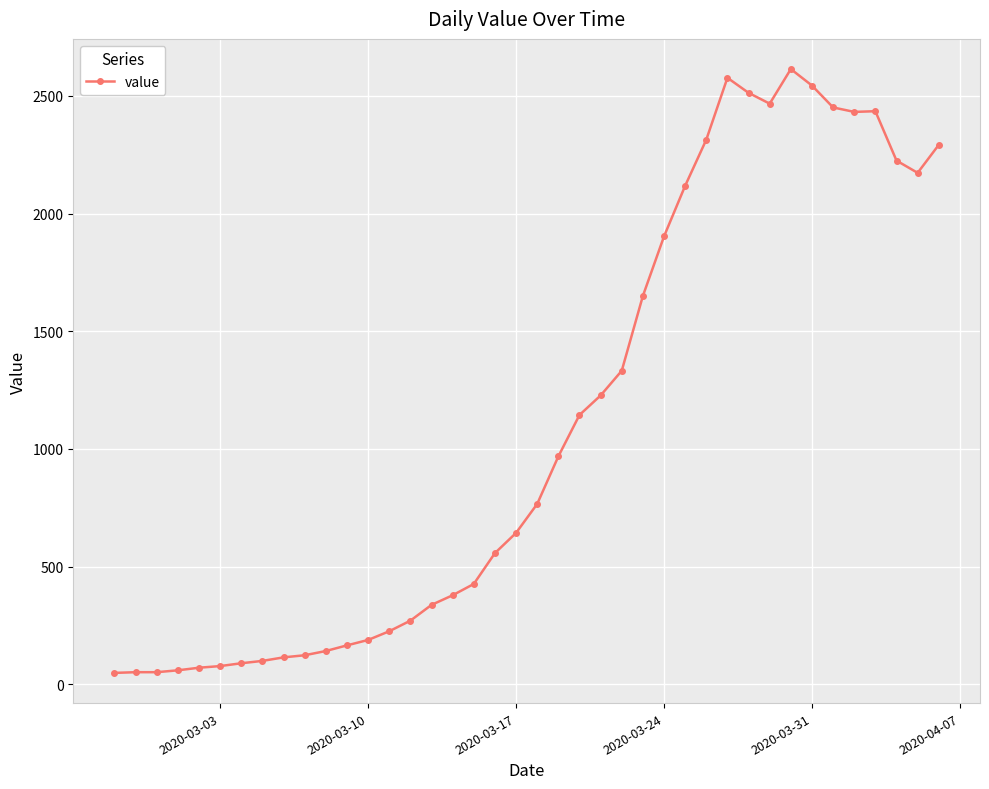

How many data points are less than 766?

20